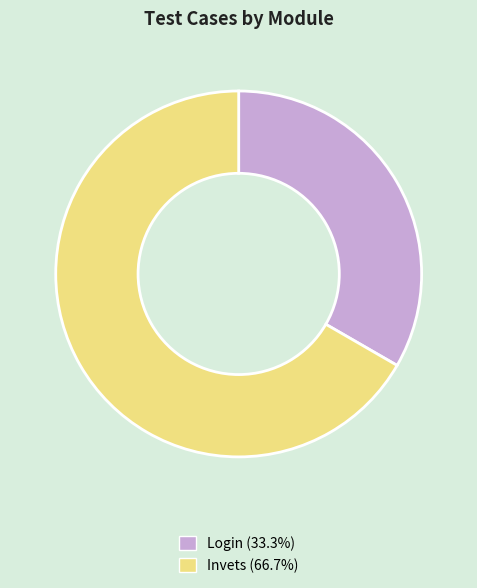

Does Invets (66.7%) represent more than half of the total?

Yes